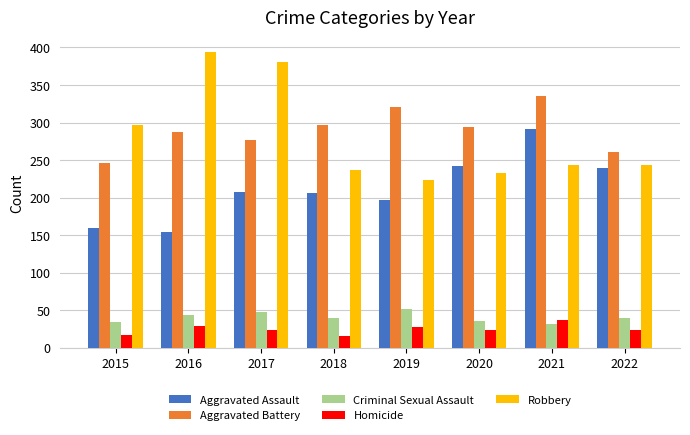

At how many categories does at least one series exceed 135?

8